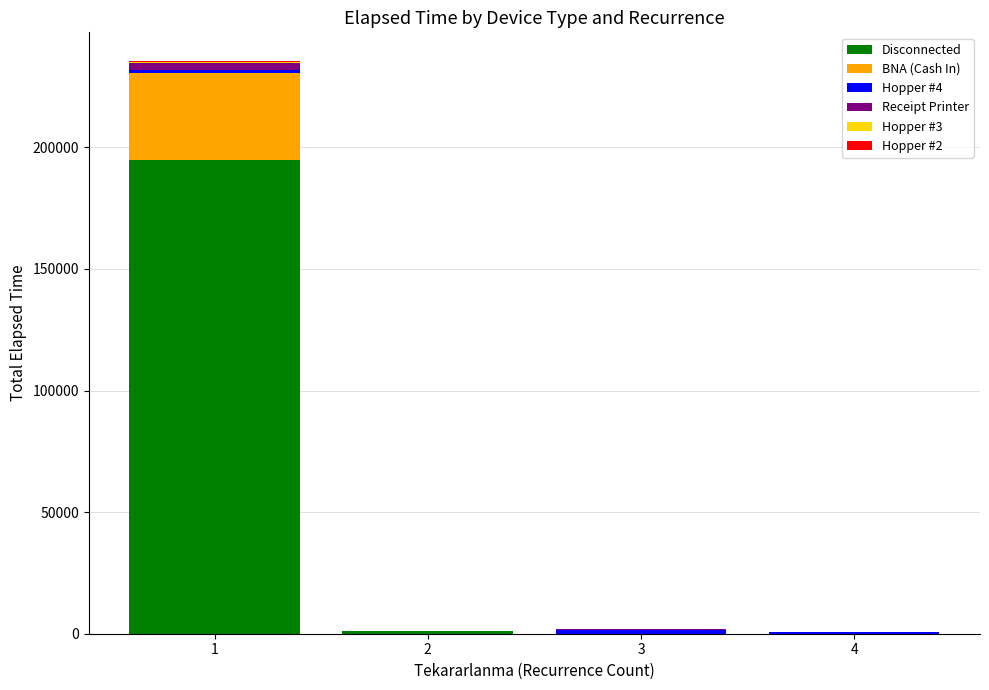

What is the highest value of the Disconnected series?

194765